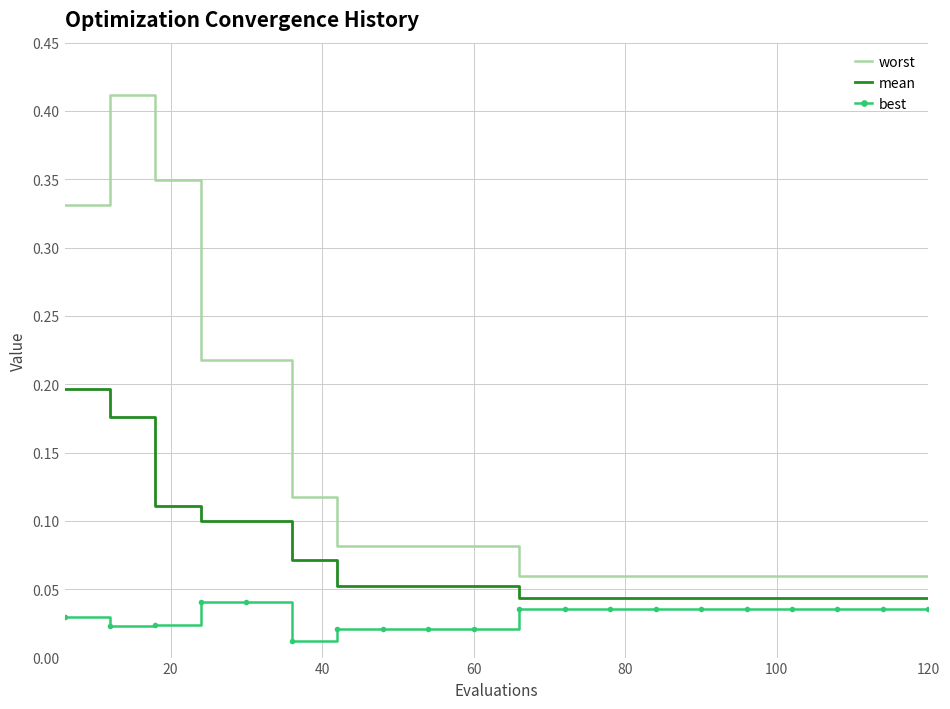

Rank the series by their average value, from highest to lowest.

worst, mean, best